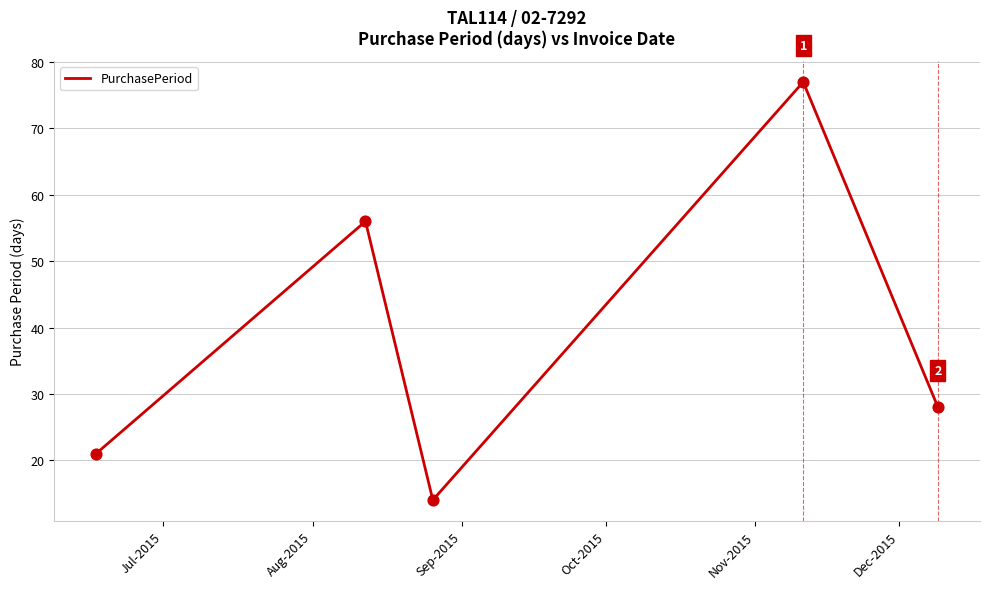

What is the difference between the maximum and minimum values?

63